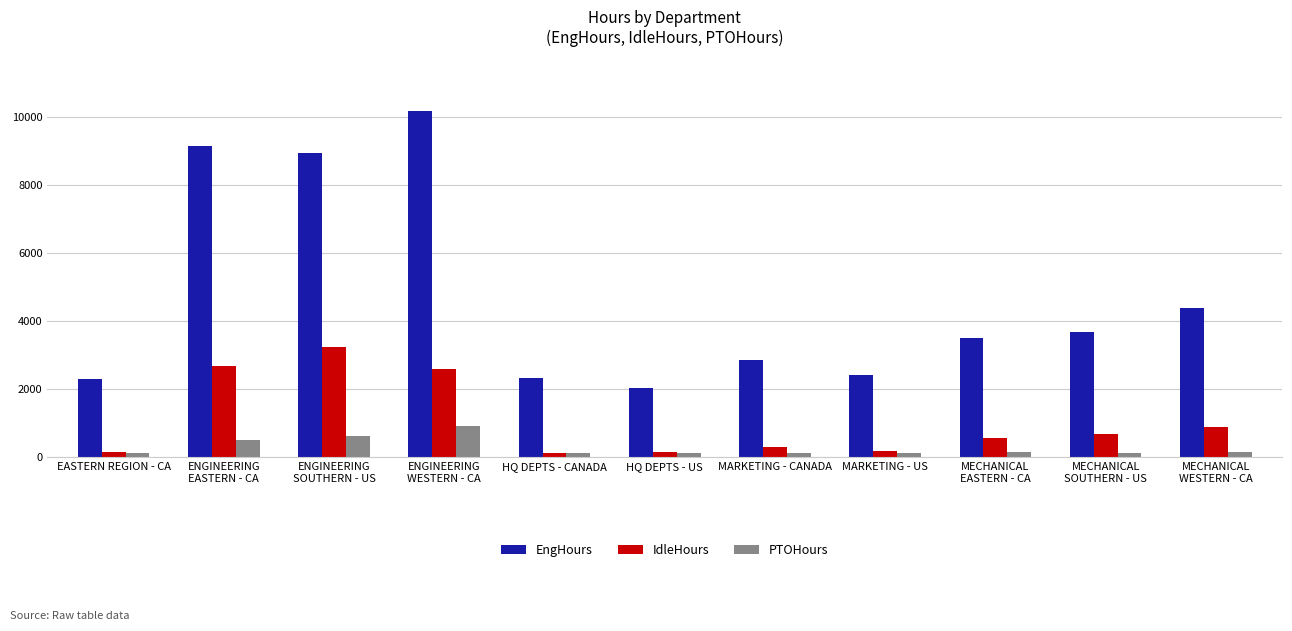

What is the average value of the IdleHours series?

1041.5